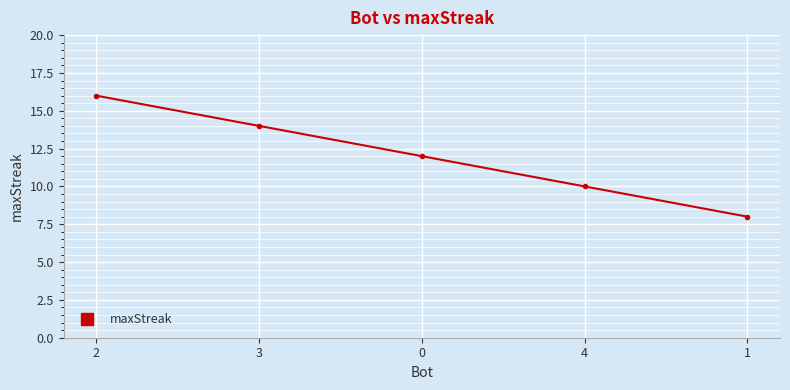

What is the greatest value displayed?

16